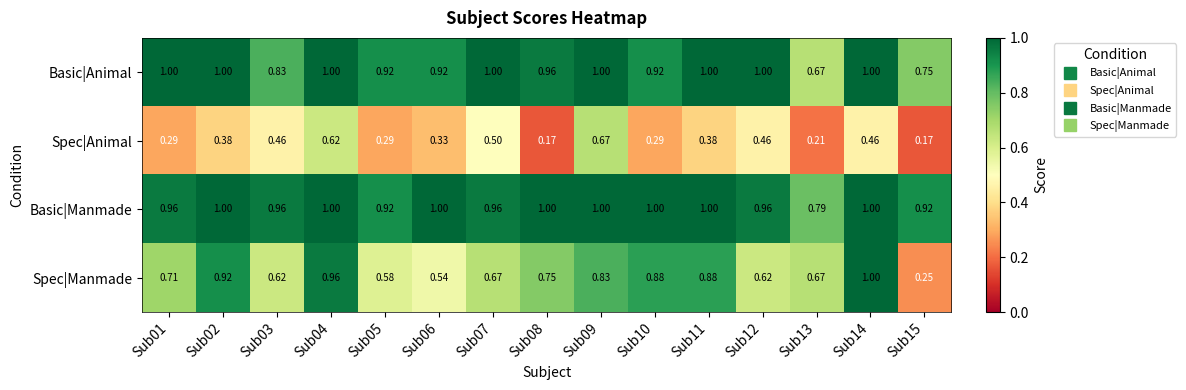

Is the value of Basic|Animal at Sub09 greater than the value of Spec|Animal at Sub11?

Yes